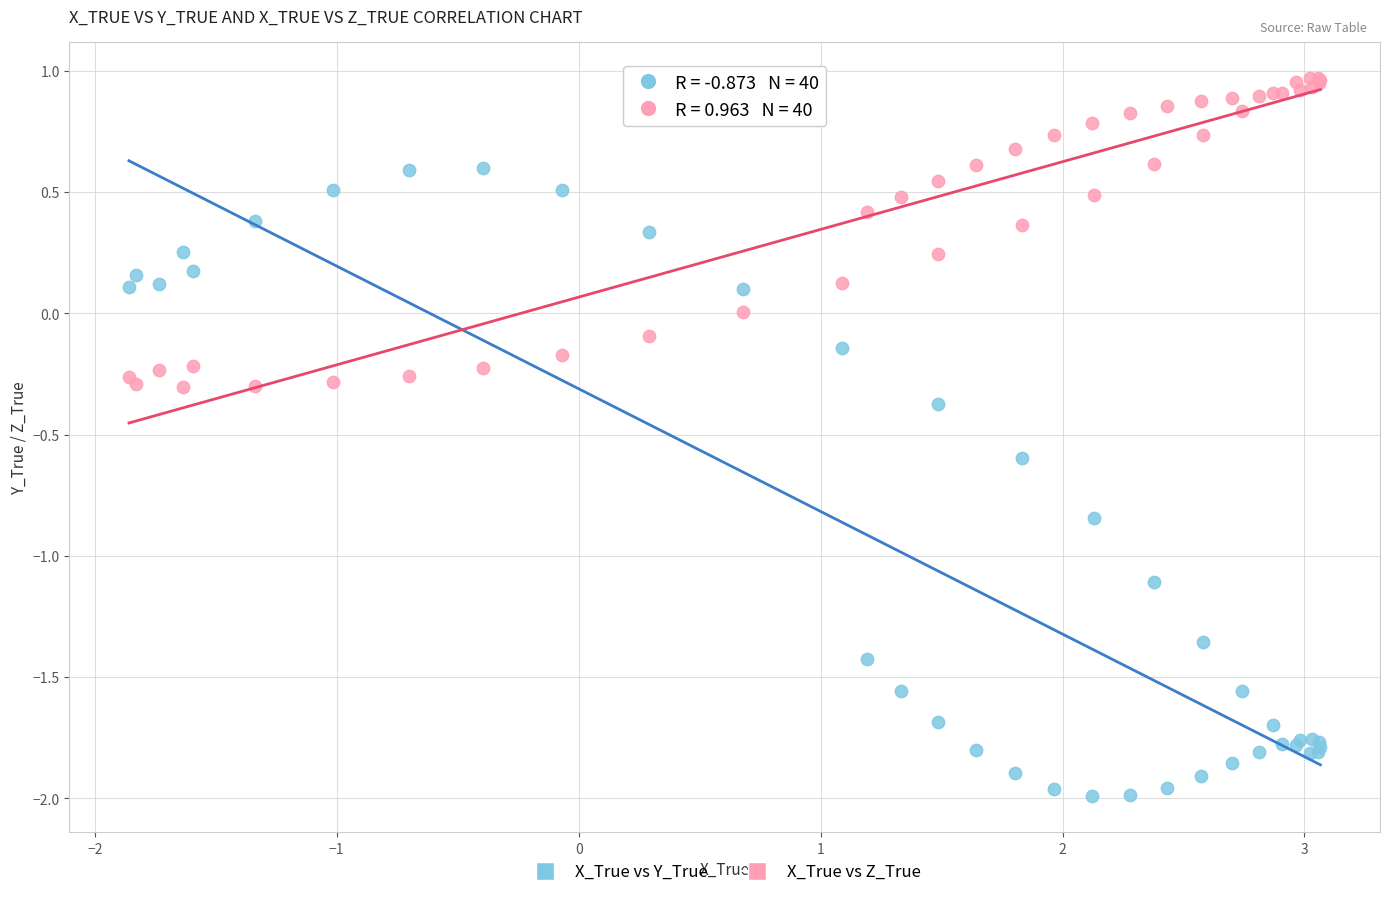

What are all the series names shown in the legend?

X_True vs Y_True, X_True vs Z_True